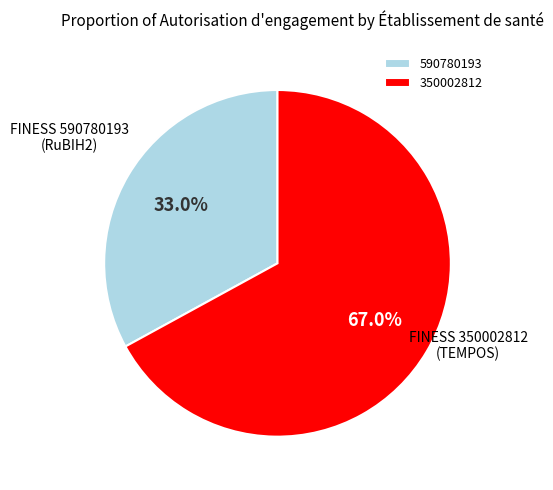

What is the majority slice?

350002812